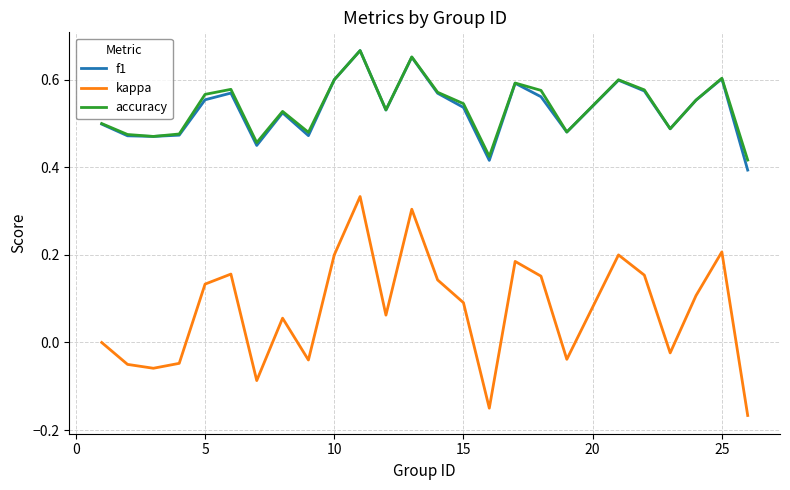

What is the sum of all accuracy values?

13.4